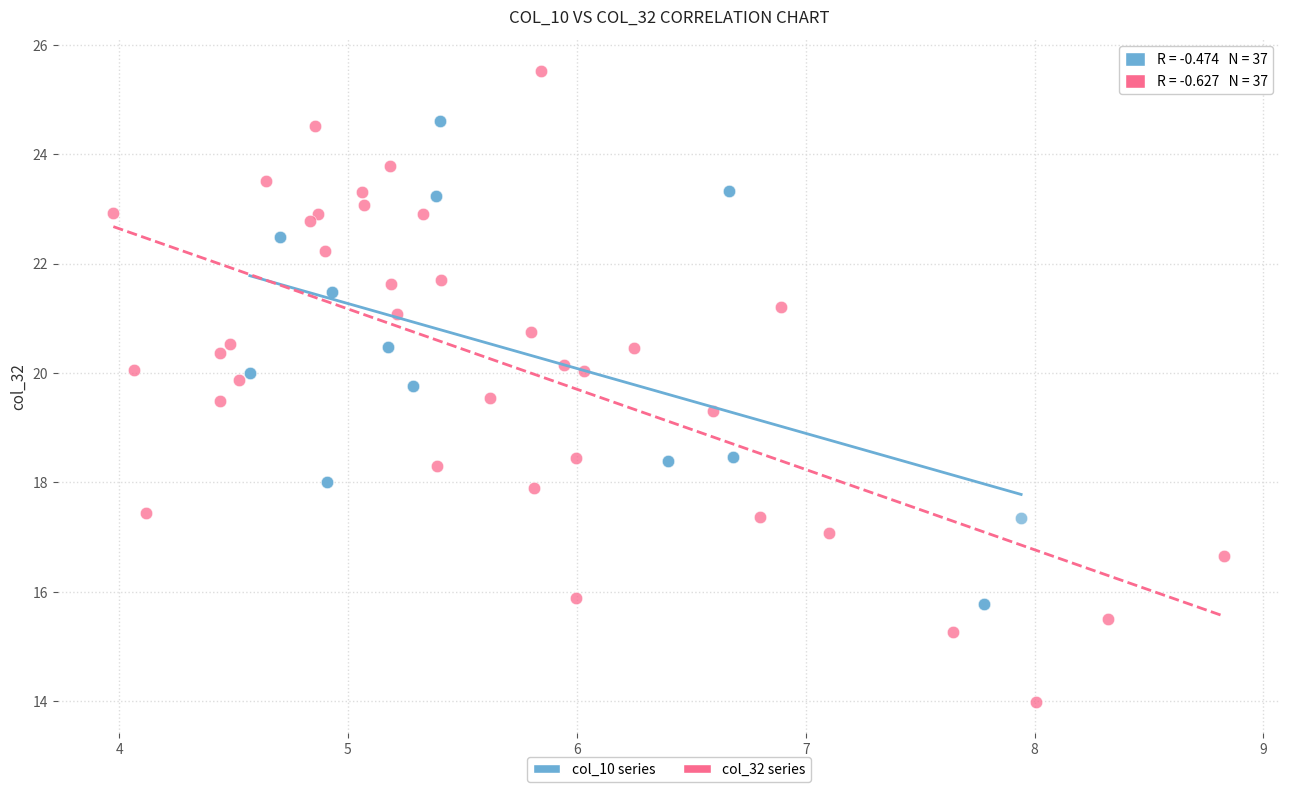

Which series has the largest Y range (max minus min)?

col_32 series